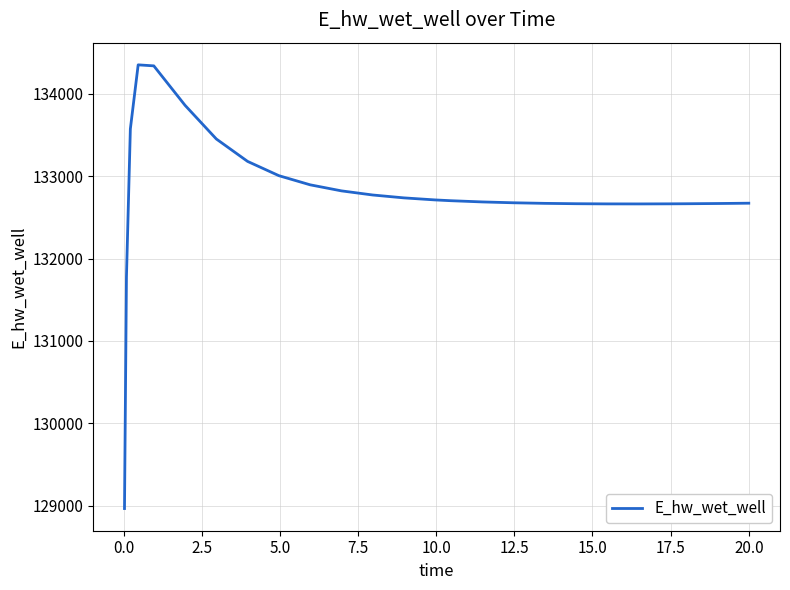

How many values are below 132701?

13